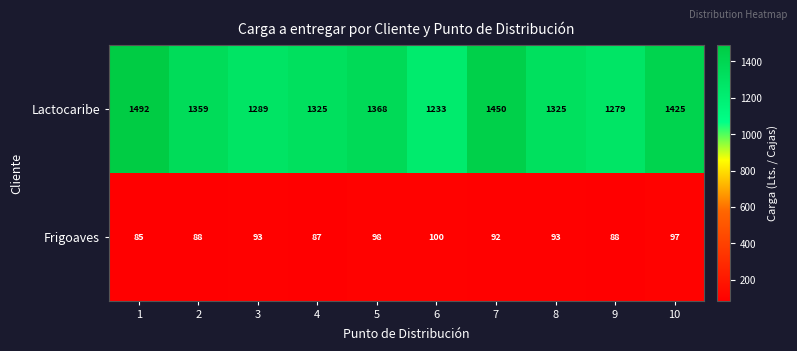

What is the total value across all series at 10?

1522